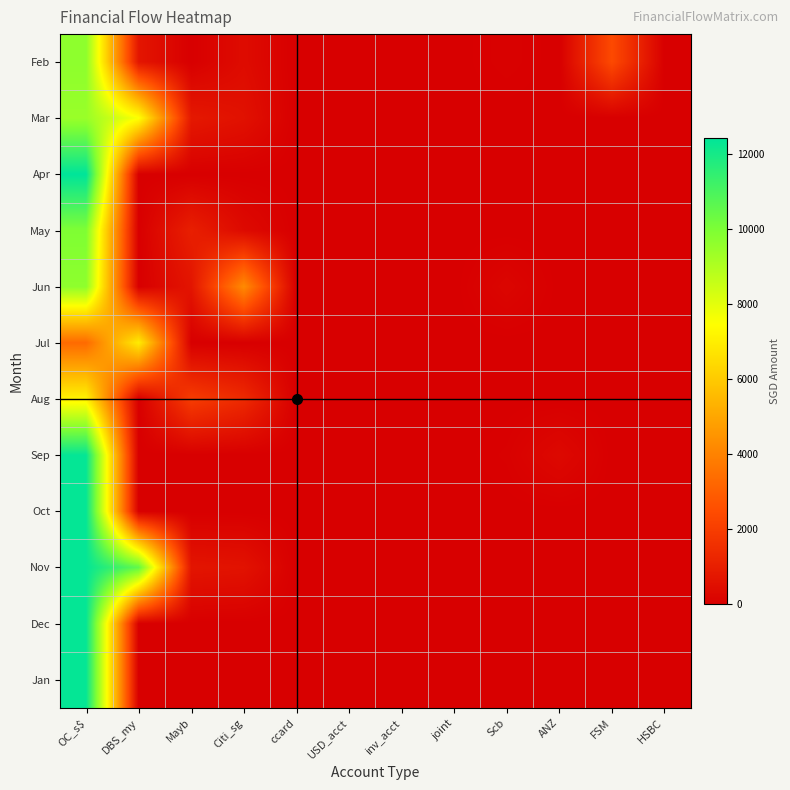

At which category is the sum across all series the highest?

OC_s$